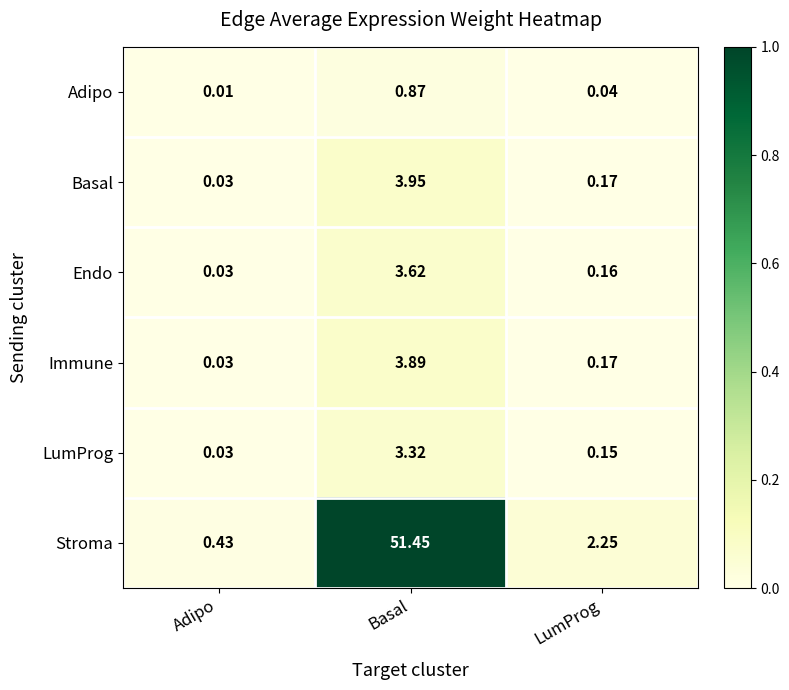

Where is Endo nearest to the value 1?

LumProg